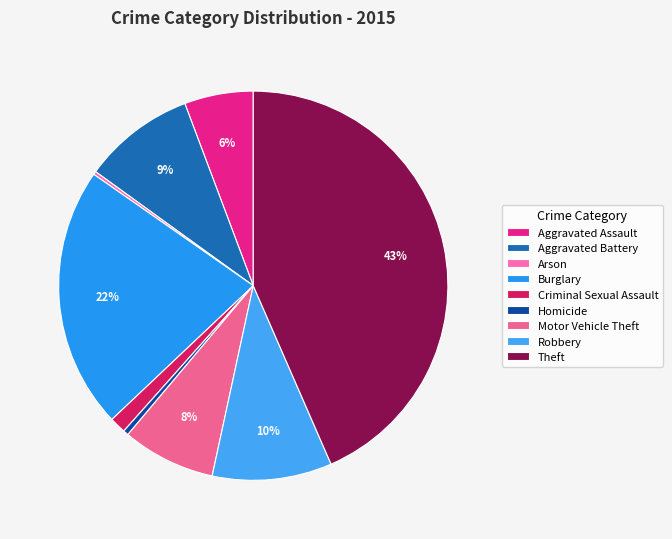

How many segments does this pie chart have?

9